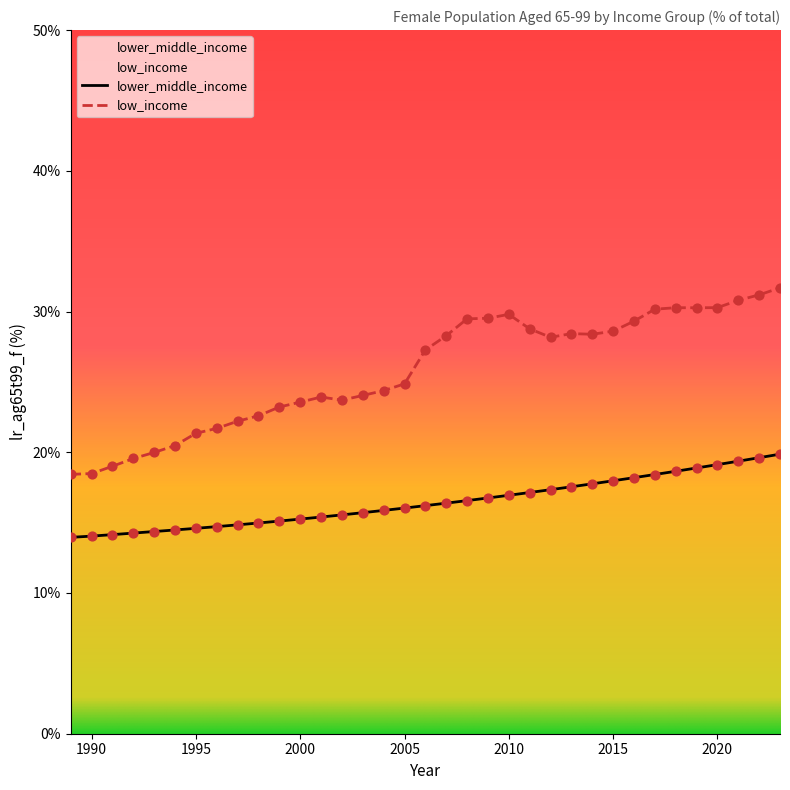

Which series has the largest total across all categories?

low_income